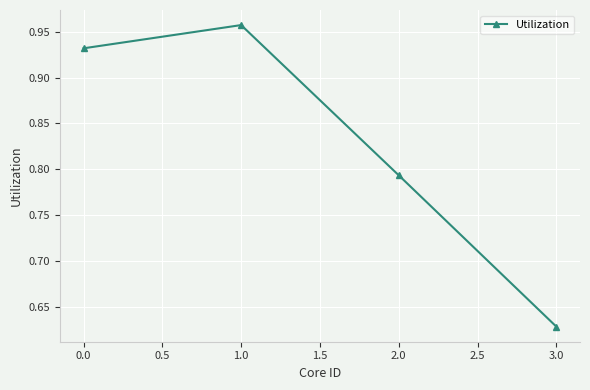

The chart shows a value of 1.6 at 0.0. True or false?

False